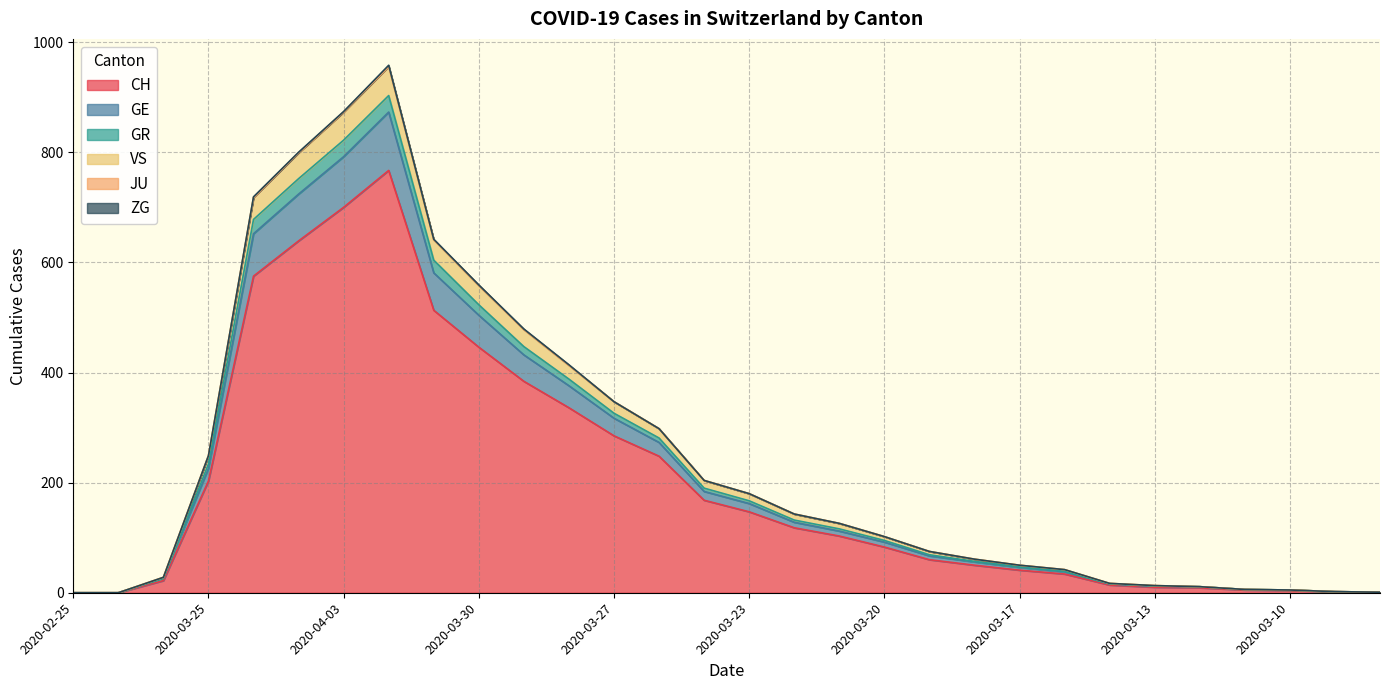

What is the highest value of the CH series?

767